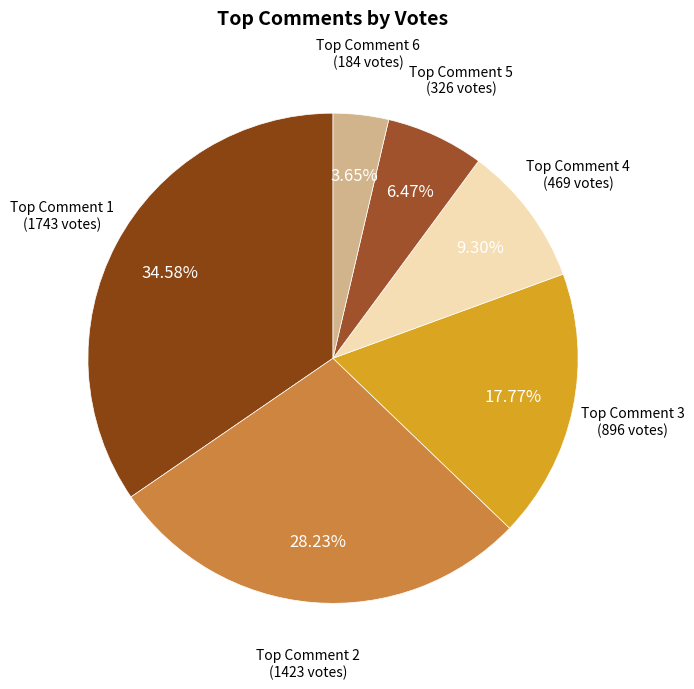

Count the number of slices in the pie.

6